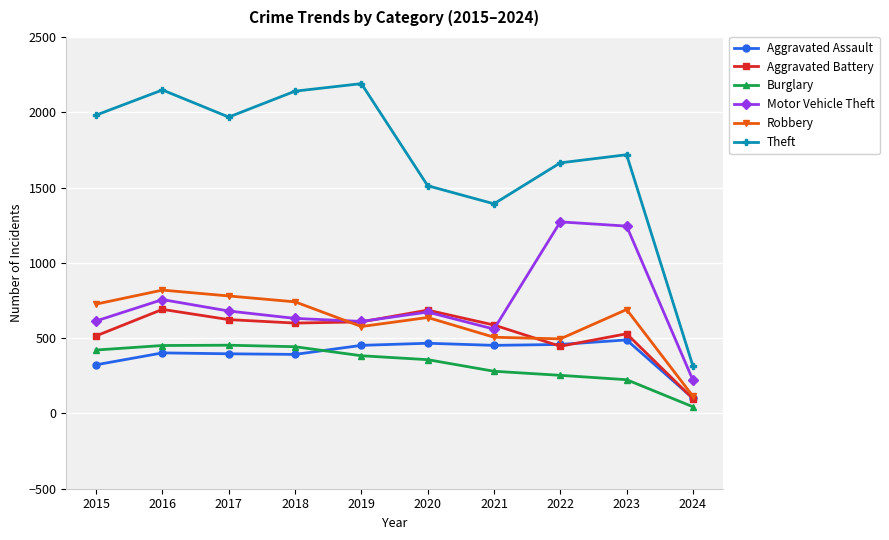

True or false: Burglary and Robbery intersect in this chart.

False